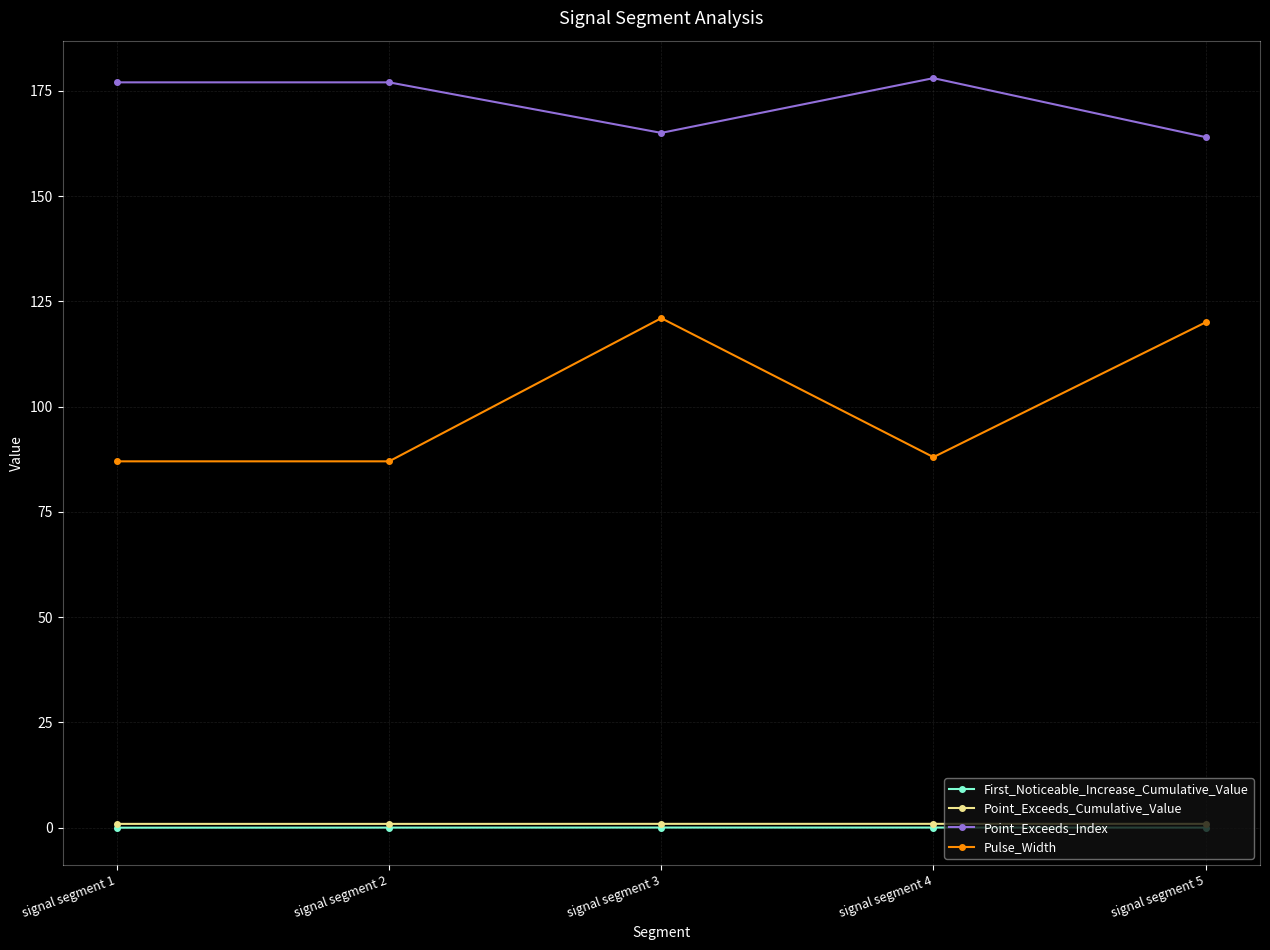

What are all the series names shown in the legend?

First_Noticeable_Increase_Cumulative_Value, Point_Exceeds_Cumulative_Value, Point_Exceeds_Index, Pulse_Width